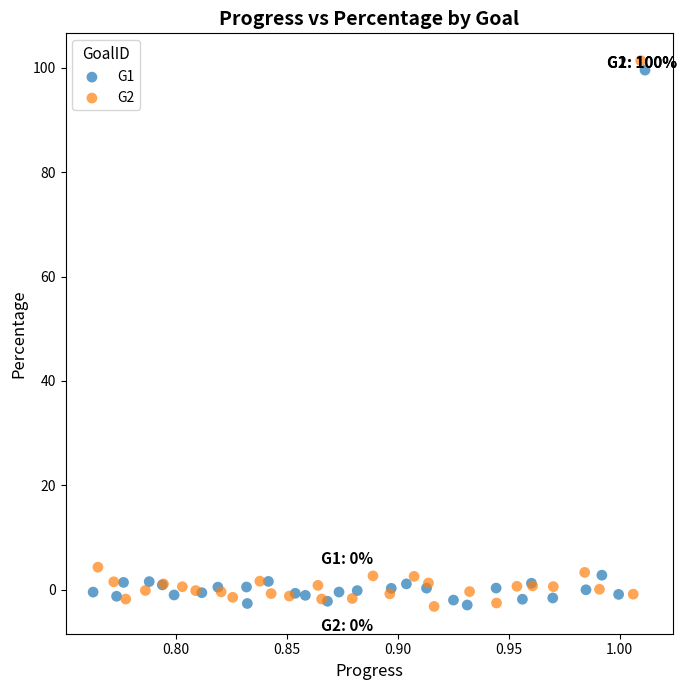

What are all the series names shown in the legend?

G1, G2